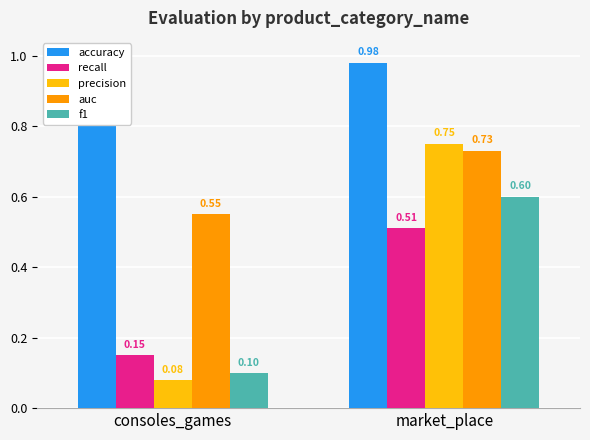

The value of f1 at market_place is 0.6. True or false?

True